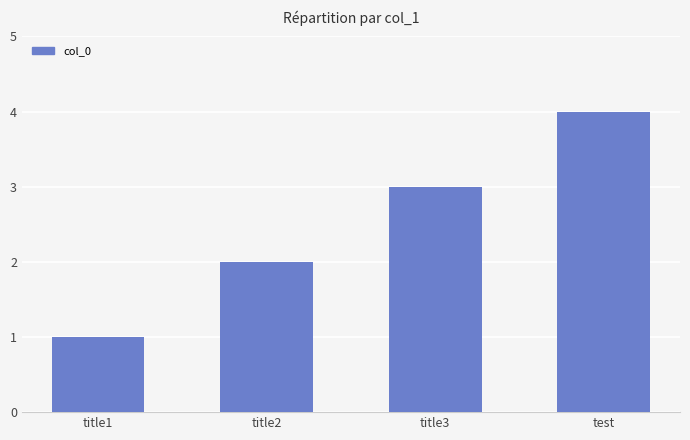

True or false: the data shows 1 at title1.

True